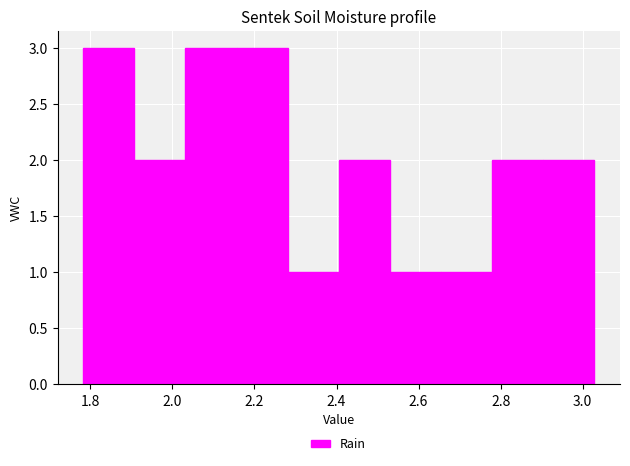

What is the height of the bar covering 2.28 to 2.40 on the x-axis? Neither the bar edges nor the heights are printed on the chart, so give them approximately, as read against the axes.

1